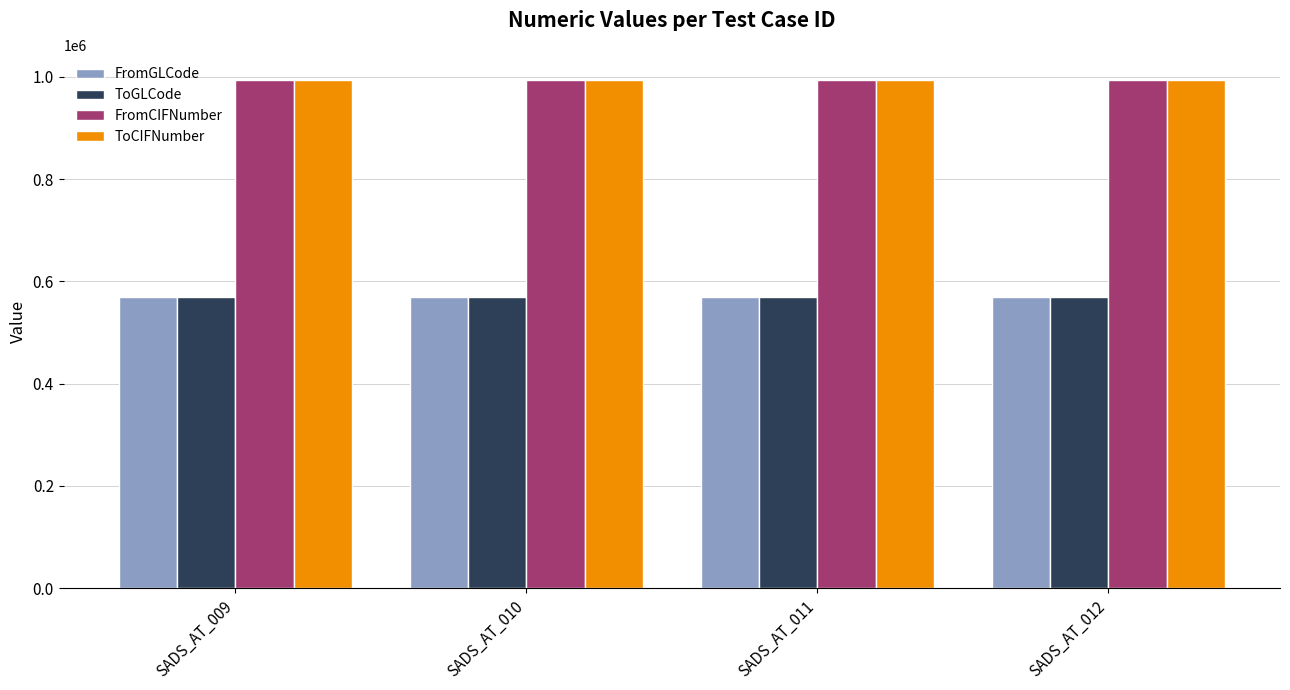

At how many categories does at least one series exceed 940699?

4